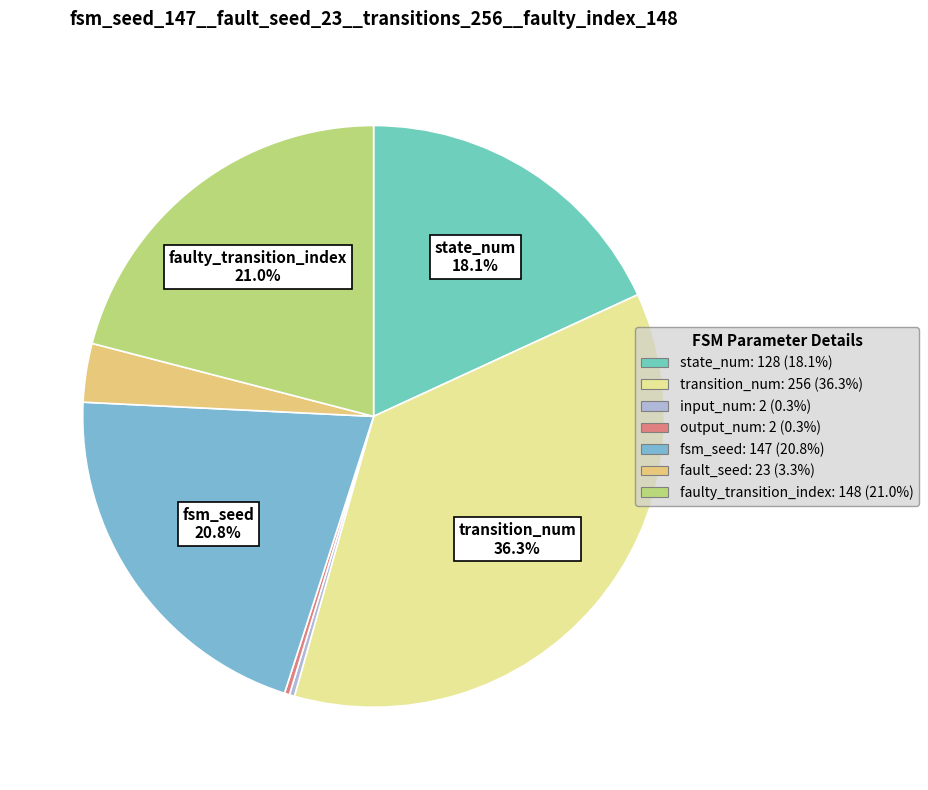

The input_num slice represents 0% of the pie. True or false?

True